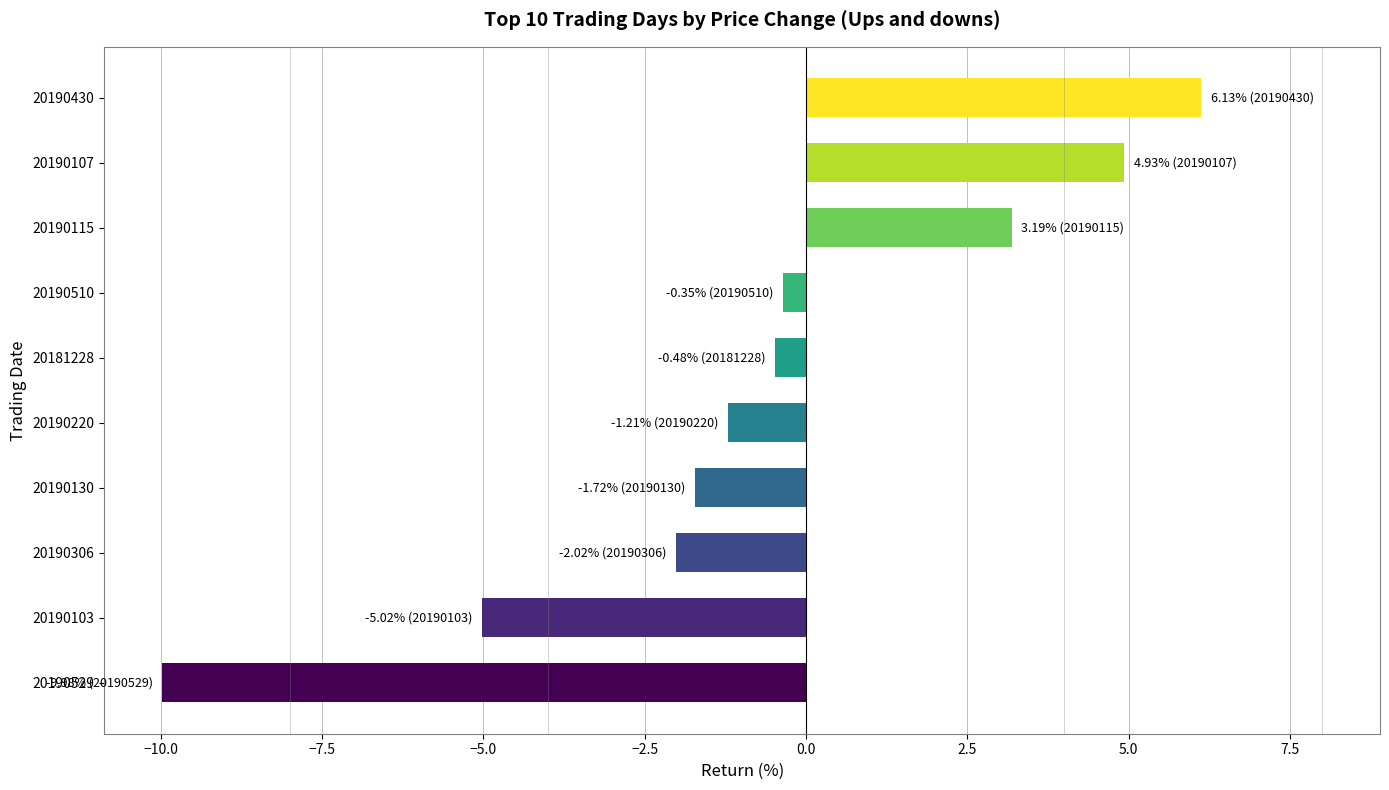

How many bars are there in total?

10